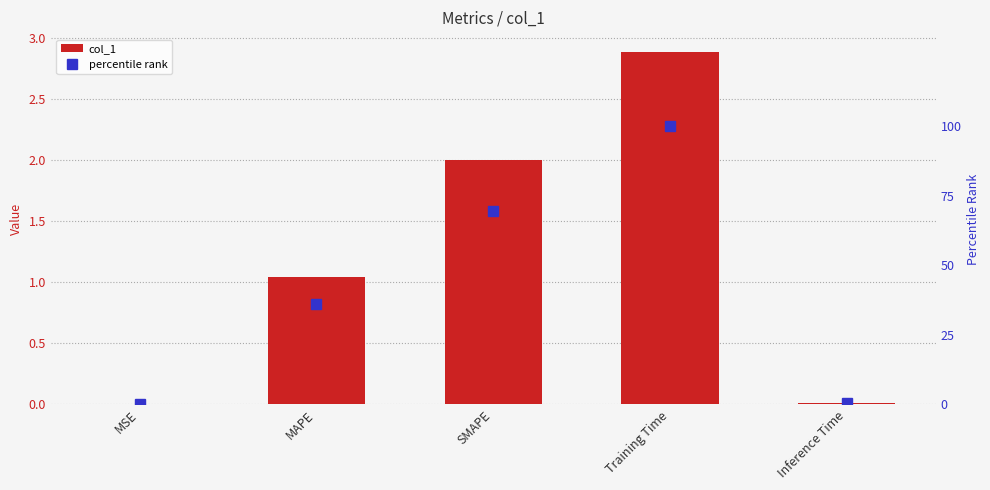

True or false: col_1 has a value of 0.0 at Inference Time.

True